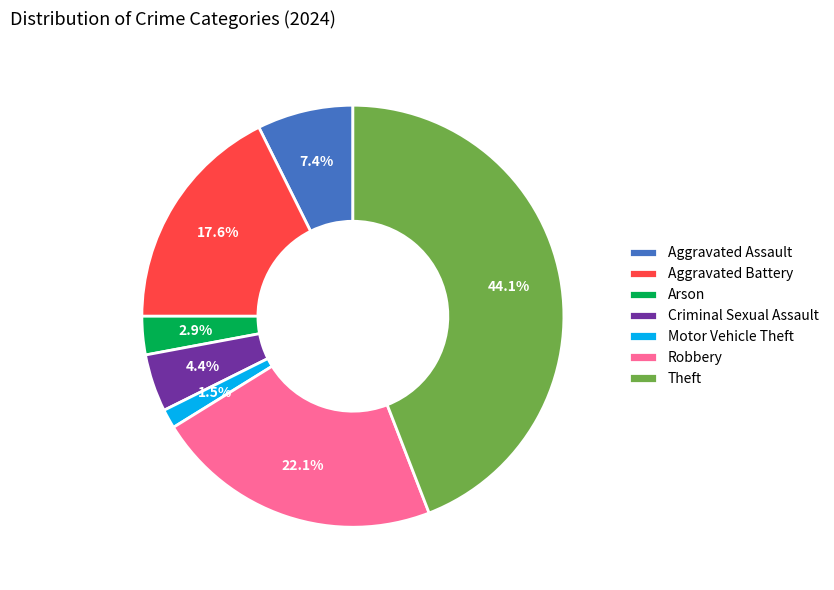

Approximately how many times larger is the value at Arson compared to Theft?

0.1